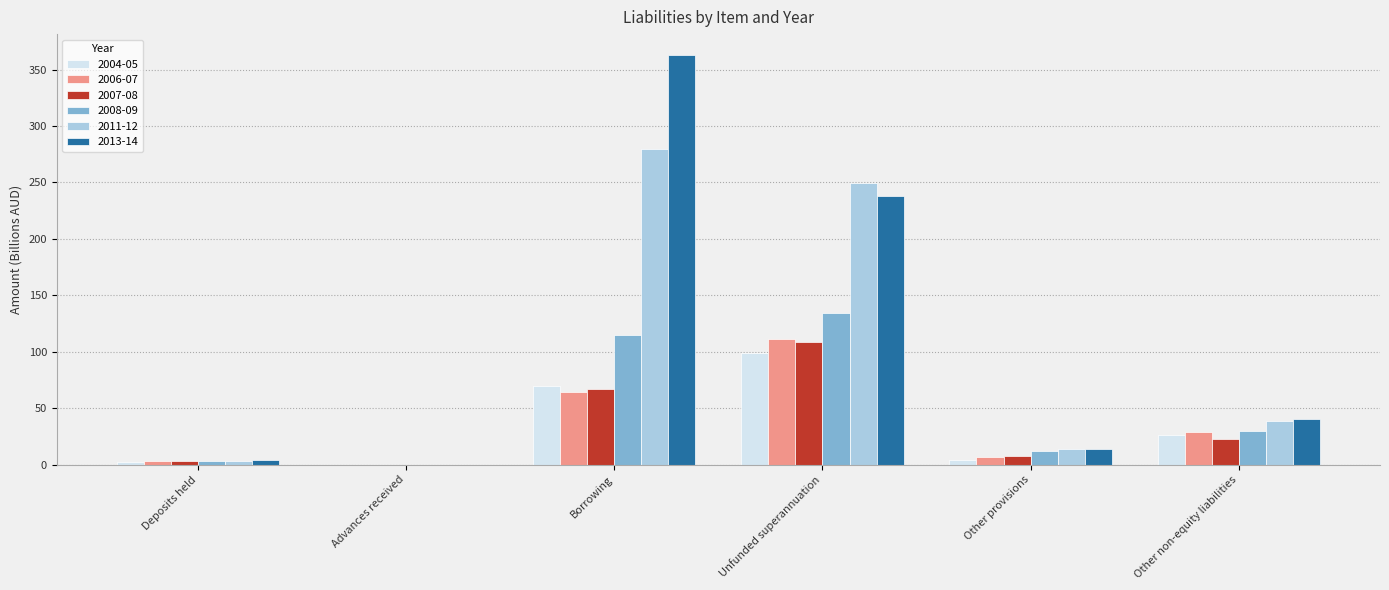

Is it true that 2004-05 equals -44.2 at Advances received?

False